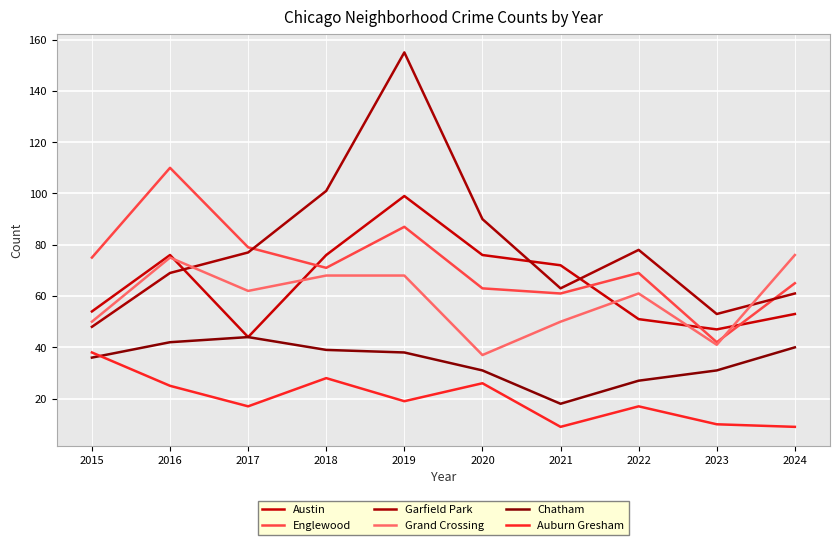

What is the average value of the Garfield Park series?

80